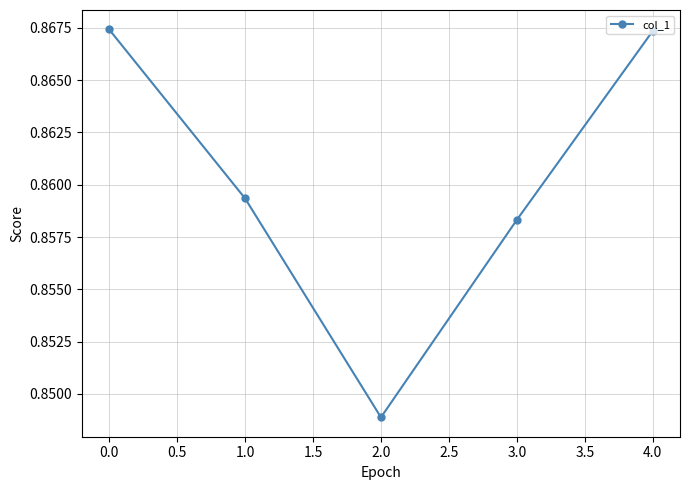

Which category has the lowest value across all series?

2.0